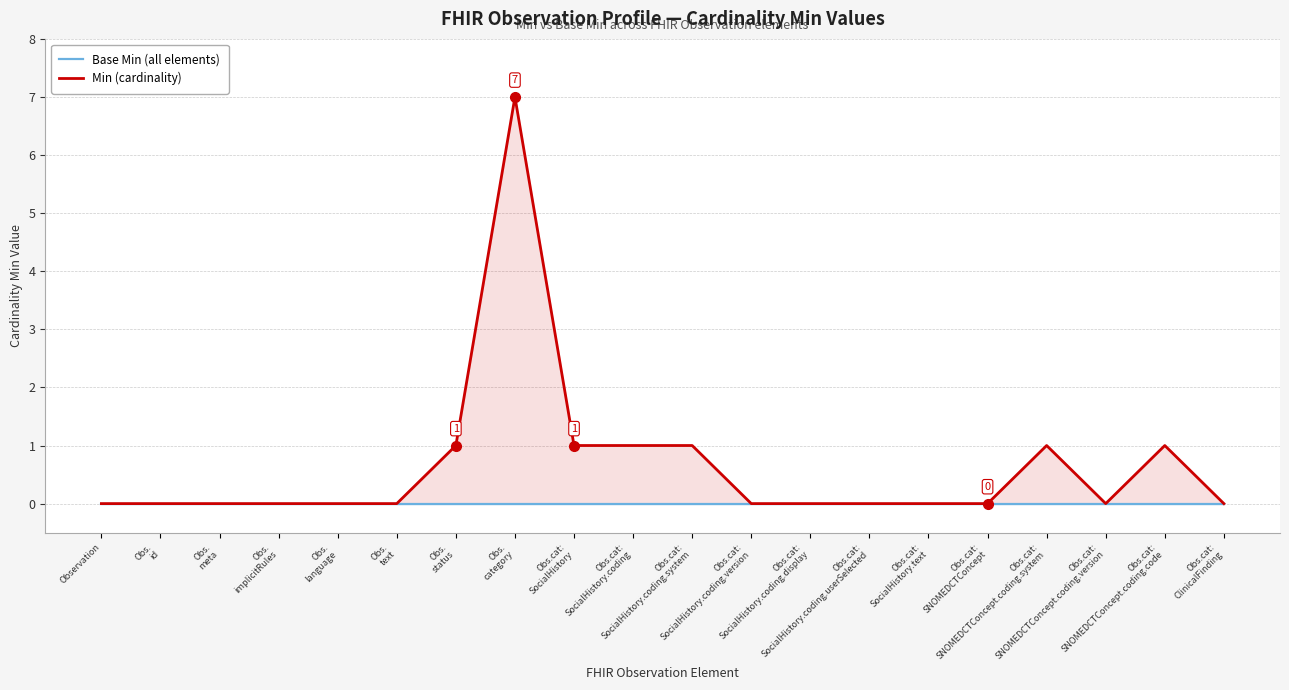

At how many categories does at least one series exceed 2?

1